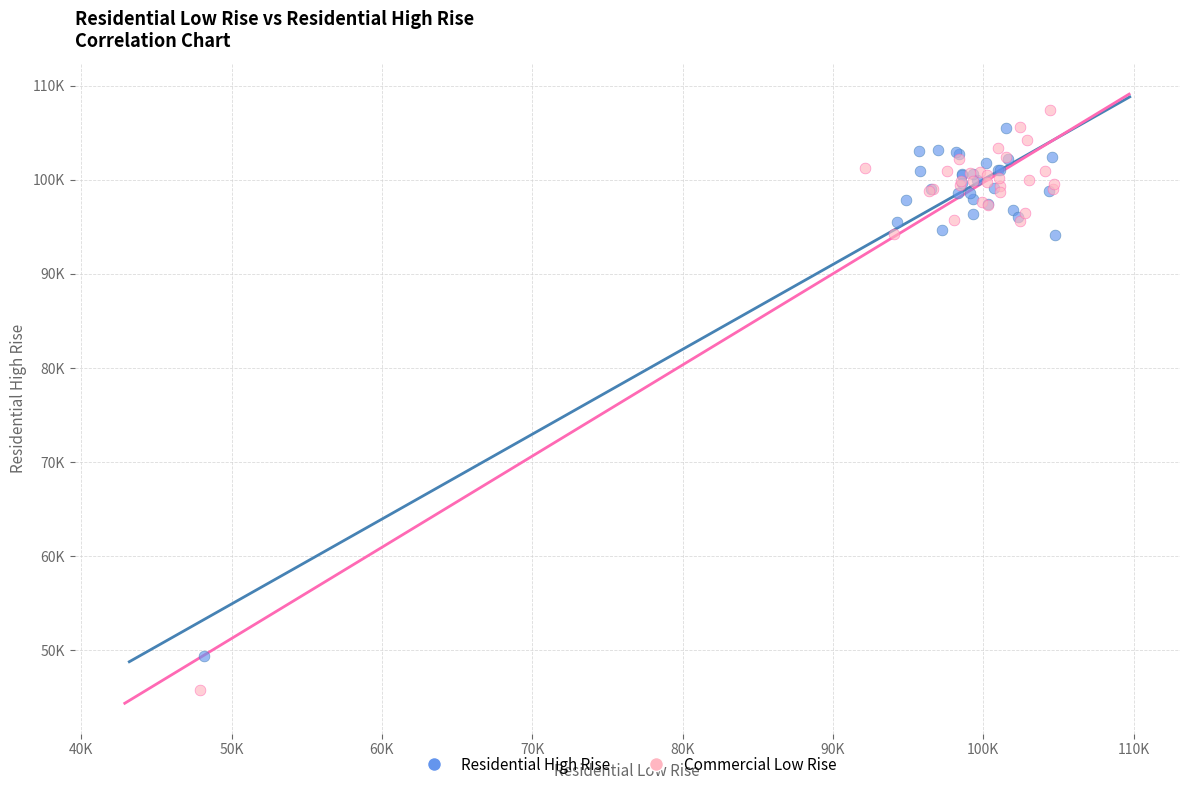

What are all the series names shown in the legend?

Residential High Rise, Commercial Low Rise